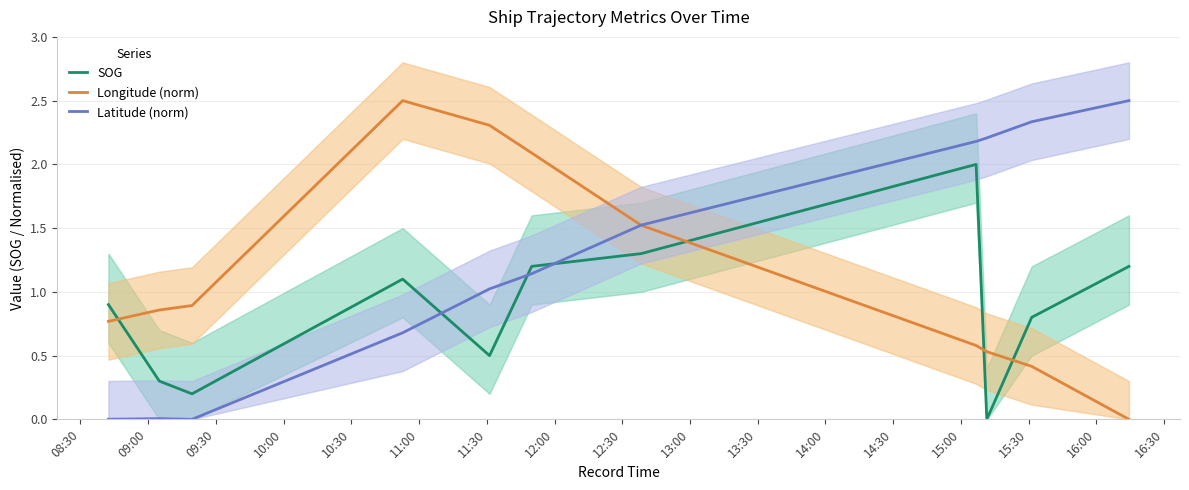

After their last crossing, which series has the higher values: SOG or Latitude (norm)?

Latitude (norm)